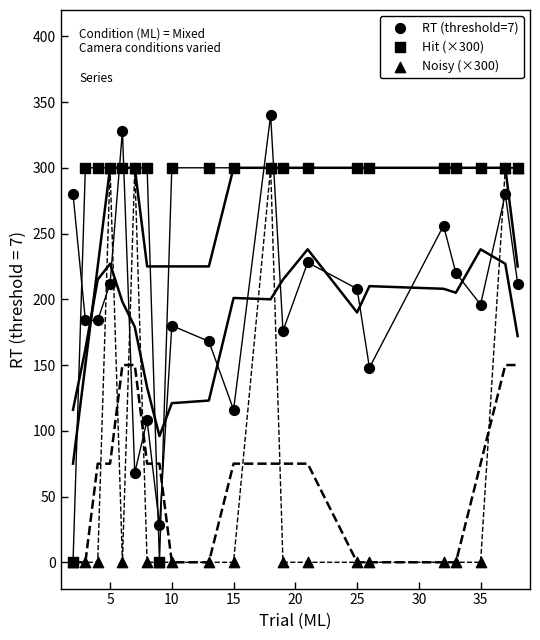

Which series reaches the minimum Y coordinate?

Hit (×300)